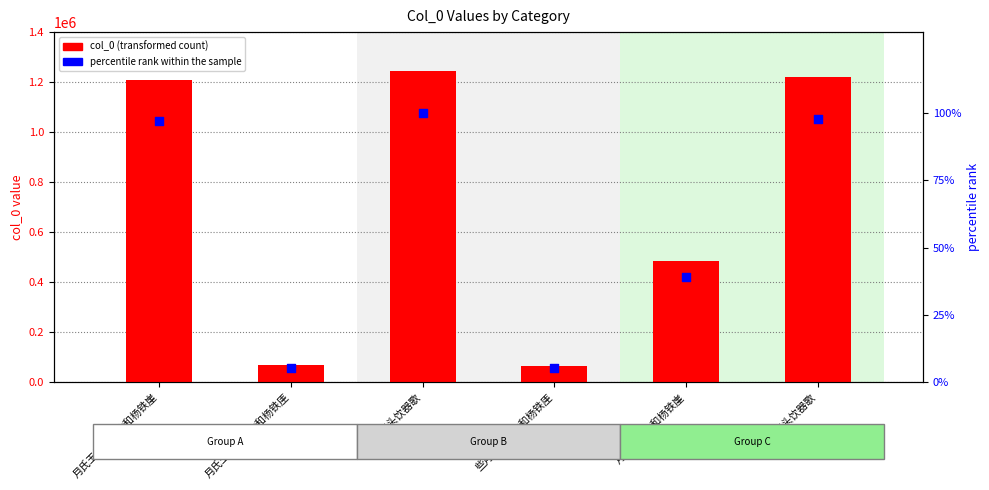

Which series reaches the minimum Y coordinate?

percentile rank within the sample